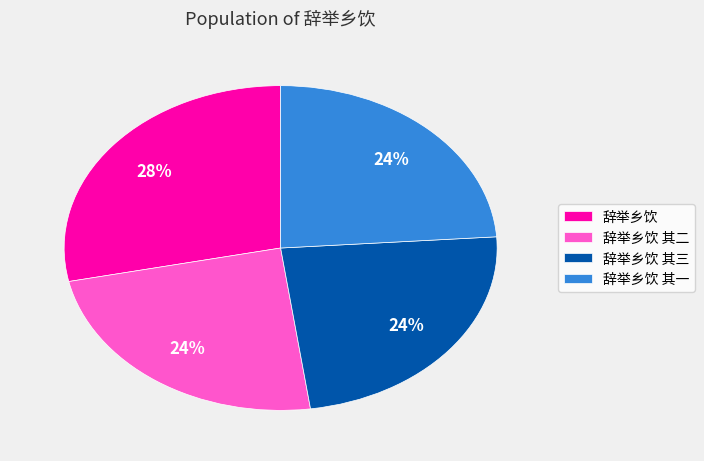

Do 辞举乡饮 其二 and 辞举乡饮 其一 together represent more than half of the pie?

No